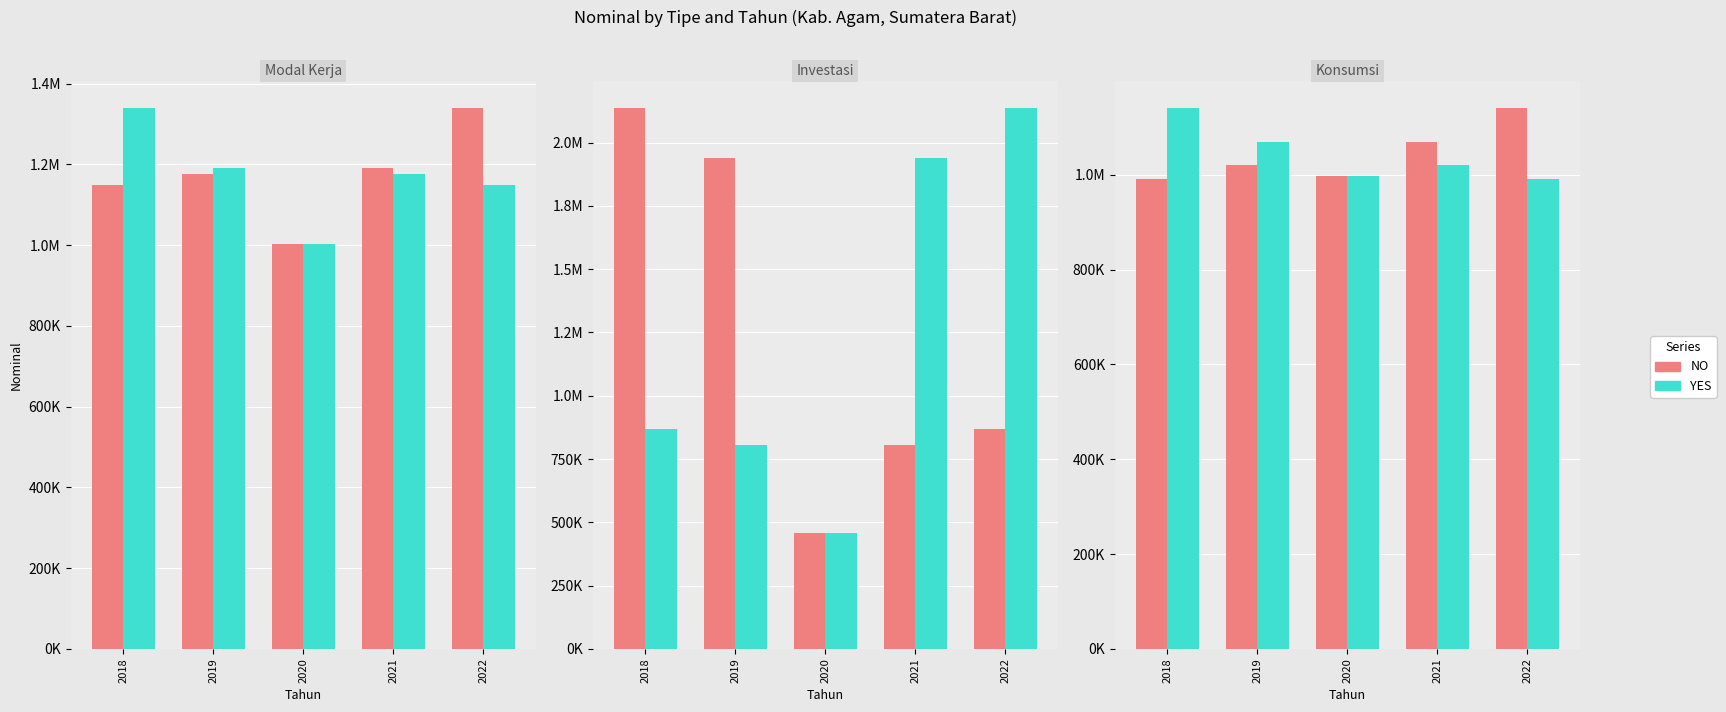

Which series has the largest total across all categories?

NO